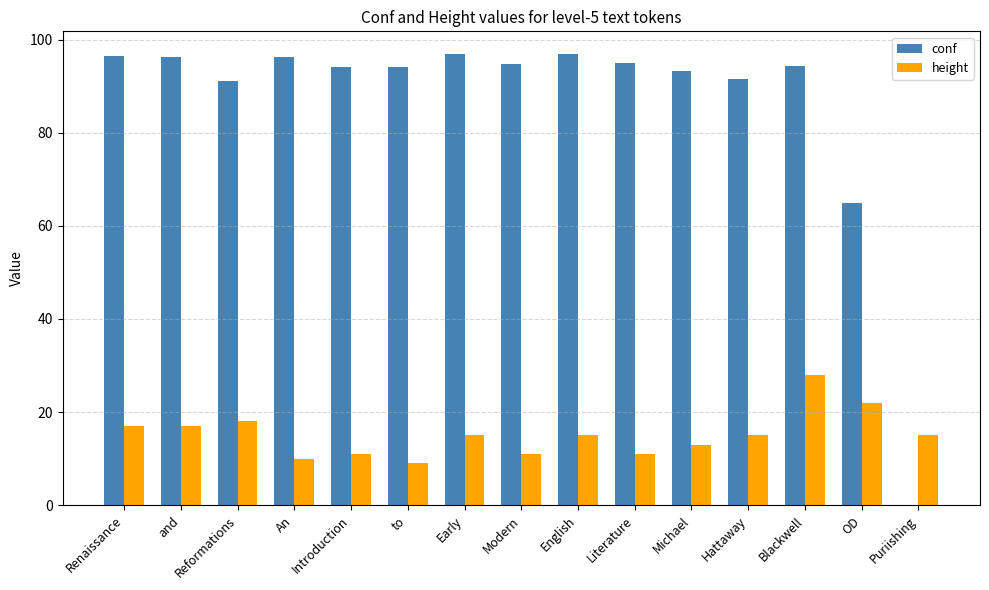

How many values in conf are above zero?

14